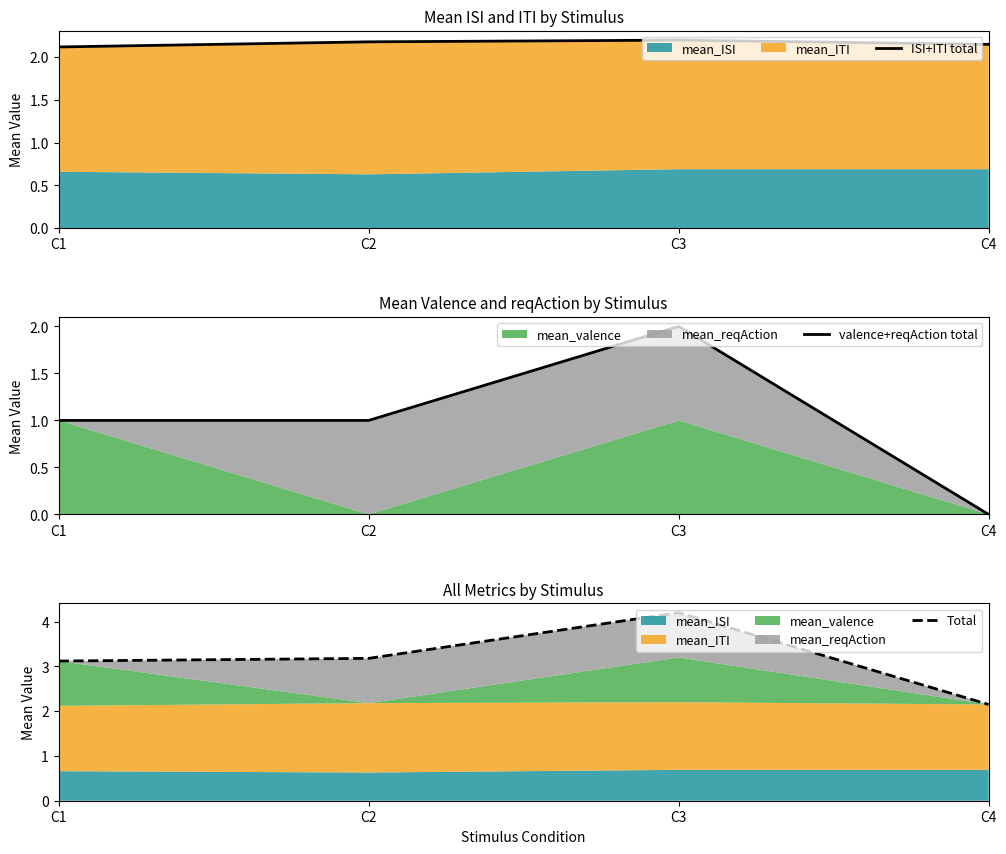

At which category is the sum across all series the highest?

C3